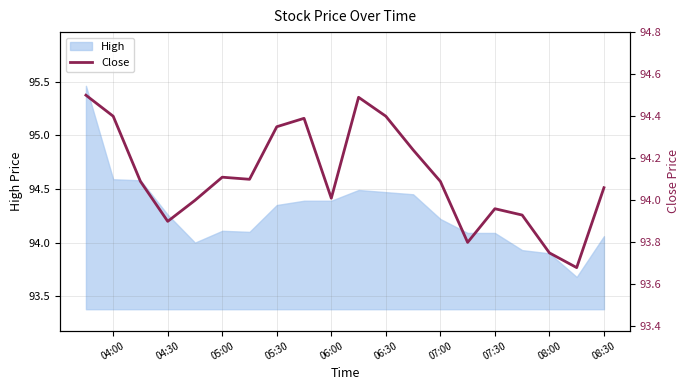

Reading left to right, extract all data points from this chart.

94.5	94.4	94.1	93.9	94.0	94.1	94.1	94.3	94.4	94.0	94.5	94.4	94.2	94.1	93.8	94.0	93.9	93.8	93.7	94.1